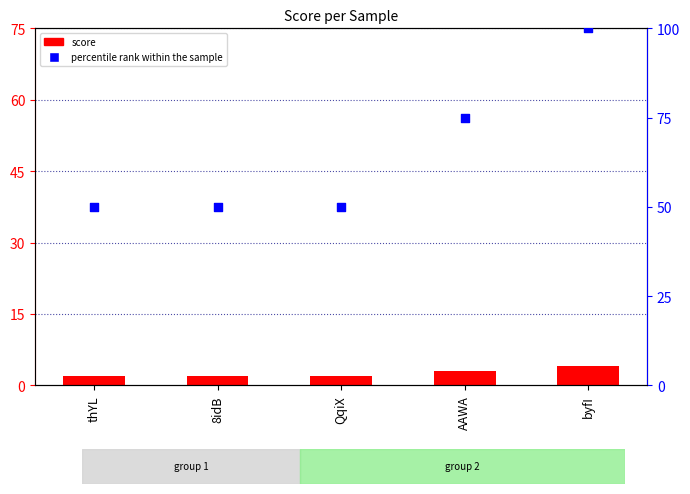

At how many categories does at least one series exceed 18?

5